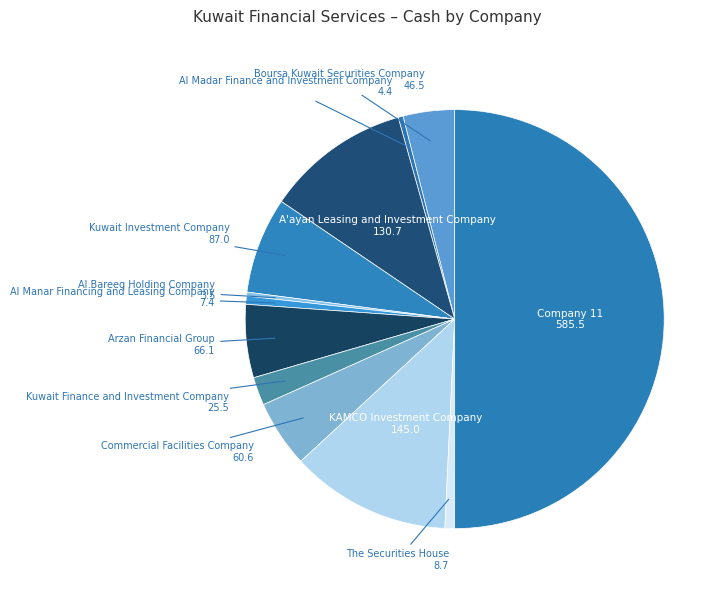

Count the number of slices in the pie.

12